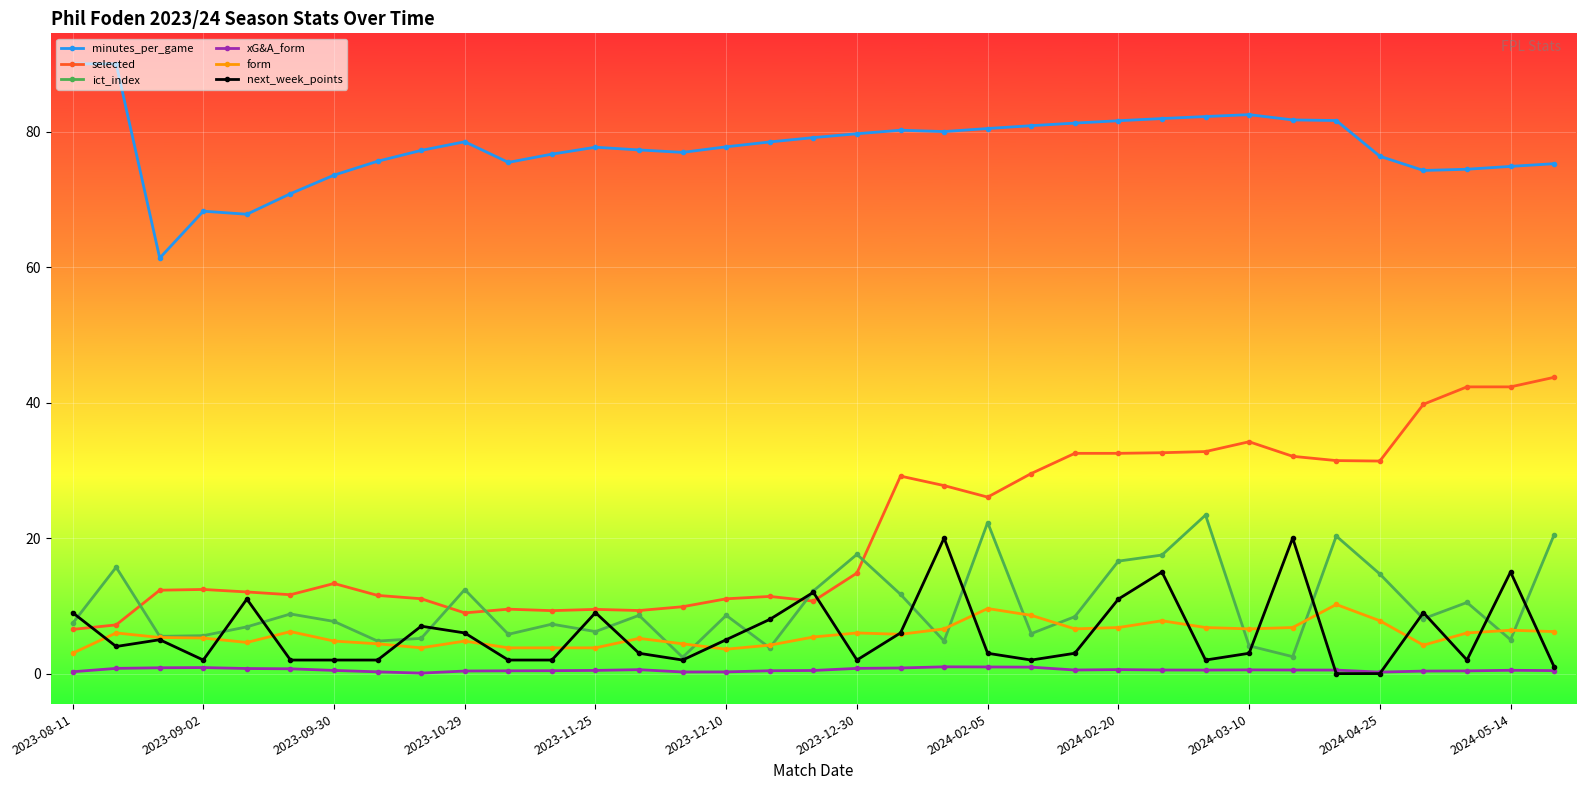

What is the average value of the next_week_points series?

5.9